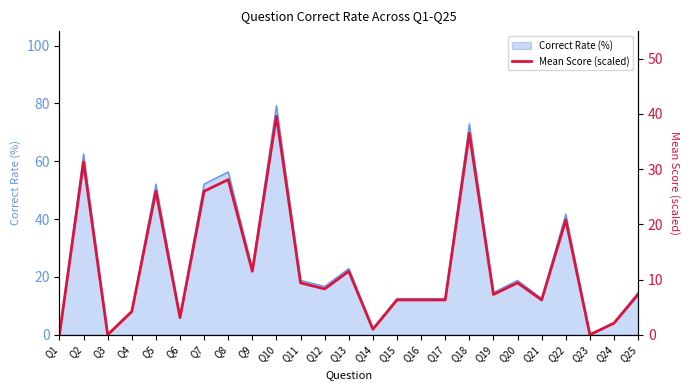

Reading right to left, transcribe all the data shown in this chart.

Q25=7.3	Q24=2.1	Q23=0.0	Q22=20.8	Q21=6.3	Q20=9.4	Q19=7.3	Q18=36.5	Q17=6.3	Q16=6.3	Q15=6.3	Q14=1.0	Q13=11.5	Q12=8.3	Q11=9.4	Q10=39.6	Q9=11.5	Q8=28.1	Q7=26.0	Q6=3.1	Q5=26.0	Q4=4.2	Q3=0.0	Q2=31.3	Q1=0.0